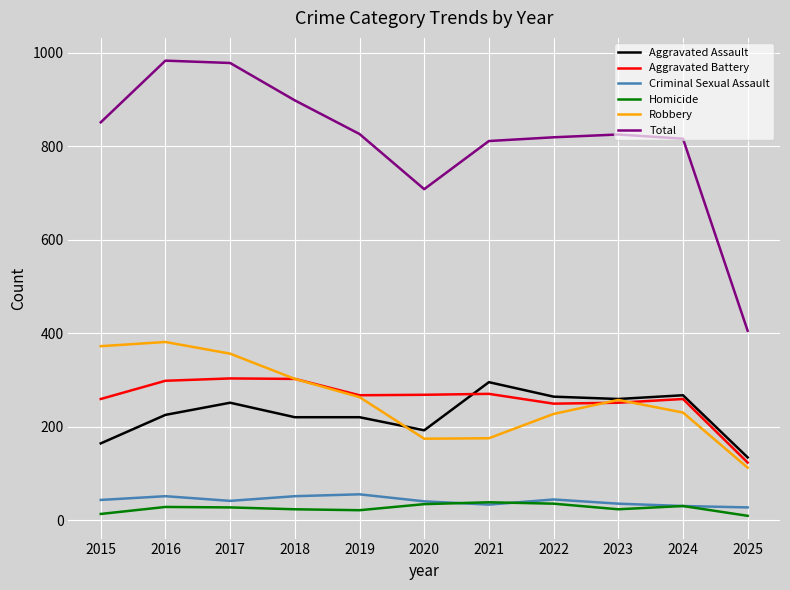

True or false: Homicide and Aggravated Assault intersect in this chart.

False